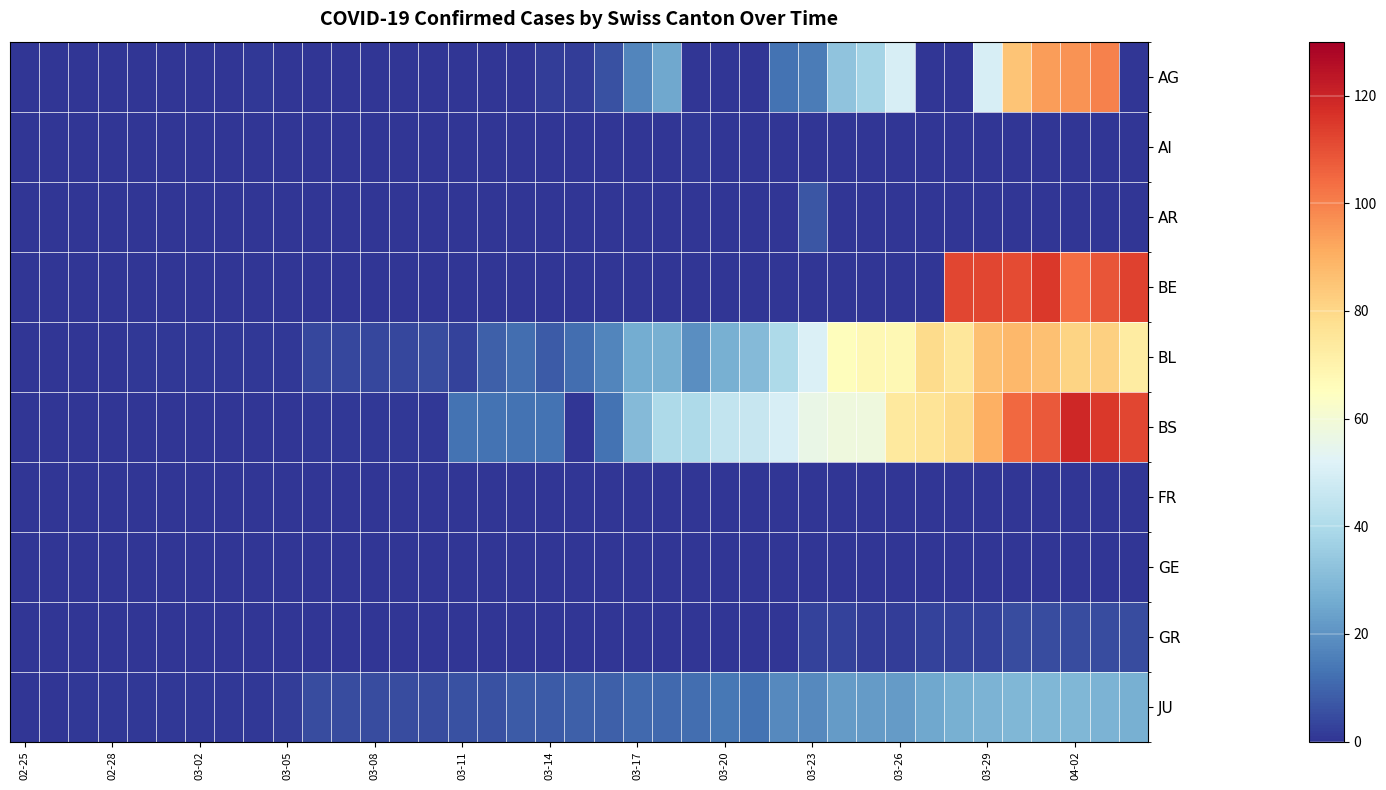

Reading left to right, what are all the values shown in this chart?

AG: 0	0	0	0	0	0	0	0	1	0	0	0	0	0	0	0	0	0	2	2	6	17	25	0	0	0	13	15	33	38	50	0	0	50	85	94	96	100	0
AI: 0	0	0	0	0	0	0	0	0	0	0	0	0	0	0	0	0	0	0	0	0	0	0	1	0	0	0	0	0	0	0	0	0	0	0	0	0	0	0
AR: 0	0	0	0	0	0	0	0	0	0	0	0	0	0	0	0	0	0	0	0	0	0	0	0	0	0	0	7	0	0	0	0	0	0	0	0	0	0	0
BE: 0	0	0	0	0	0	0	0	0	0	0	0	0	0	0	0	0	0	0	0	0	0	0	0	0	0	0	0	0	0	0	0	112	112	111	115	104	109	113
BL: 0	0	0	0	1	1	1	1	1	1	4	4	4	4	5	3	9	12	8	12	17	26	27	19	27	30	40	51	66	68	68	79	75	86	88	86	81	82	73
BS: 0	0	0	0	0	0	0	0	0	0	1	1	1	1	1	13	13	13	13	0	13	30	40	40	45	46	50	56	58	58	74	76	79	90	105	108	119	115	112
FR: 0	0	0	0	0	0	0	0	0	0	0	0	0	0	0	0	0	0	0	0	0	0	0	0	0	0	0	0	0	0	0	0	0	0	0	0	0	0	0
GE: 0	0	0	0	0	0	0	0	0	0	0	0	0	0	0	0	0	0	0	0	0	0	0	0	0	0	0	0	0	0	0	0	0	0	0	0	0	0	0
GR: 0	0	0	0	0	0	0	0	0	0	0	0	0	0	0	0	0	0	0	0	0	0	0	0	0	0	0	3	3	2	2	3	3	3	5	5	5	5	5
JU: 0	0	1	1	1	1	1	1	1	2	5	5	5	5	5	6	6	8	8	9	9	11	11	12	14	13	18	18	22	22	22	25	27	28	29	29	29	28	27